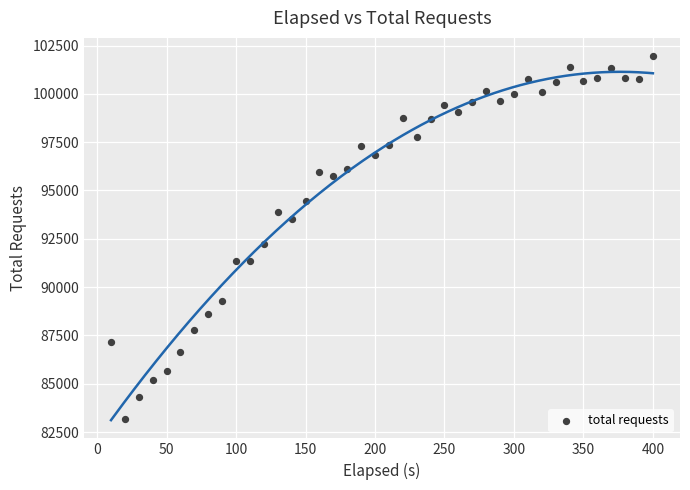

What Y value in the scatter plot is closest to 92560?

92241